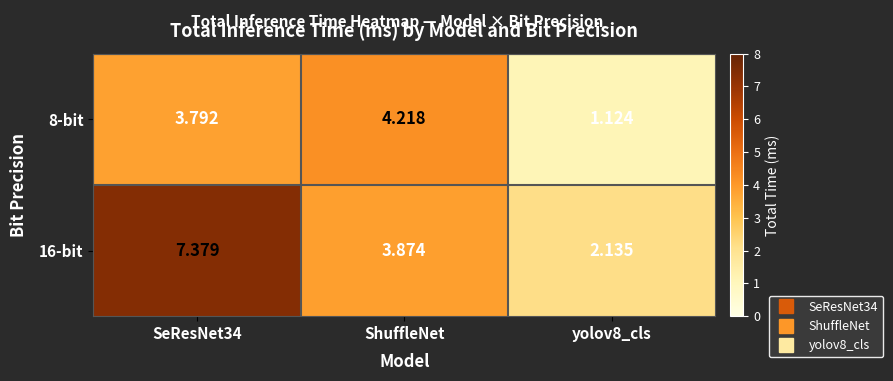

Which series has the largest total across all categories?

16-bit